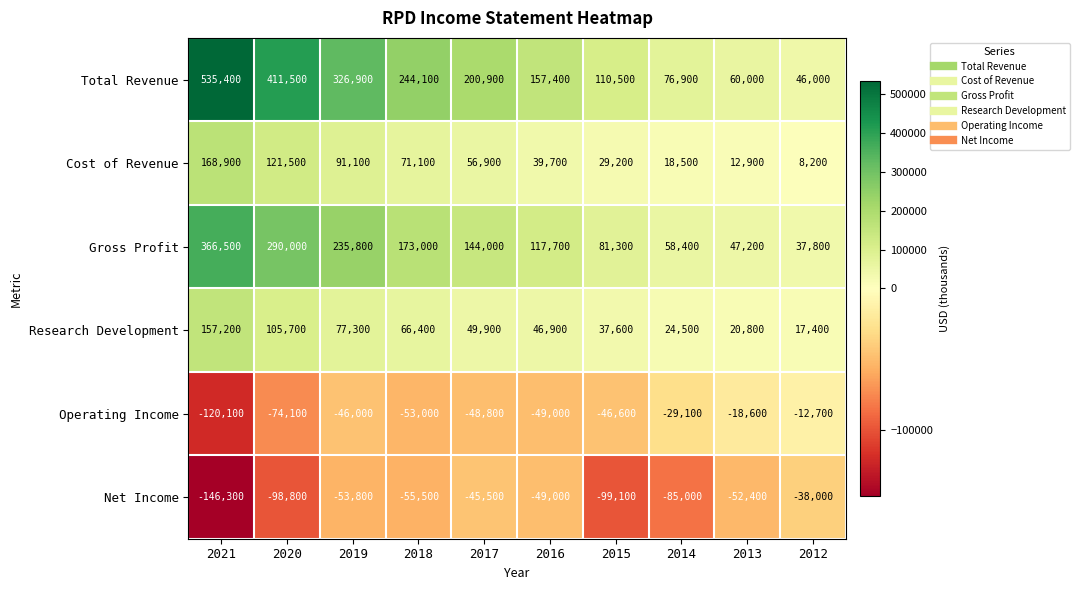

What is the difference between the second highest and minimum values in the Operating Income series?

101500